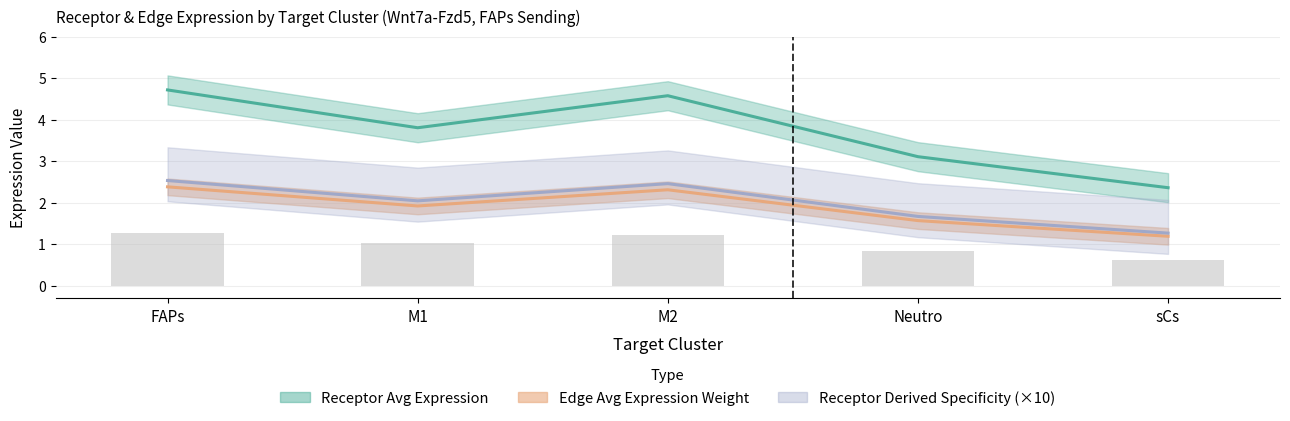

How many distinct data groups are displayed?

4